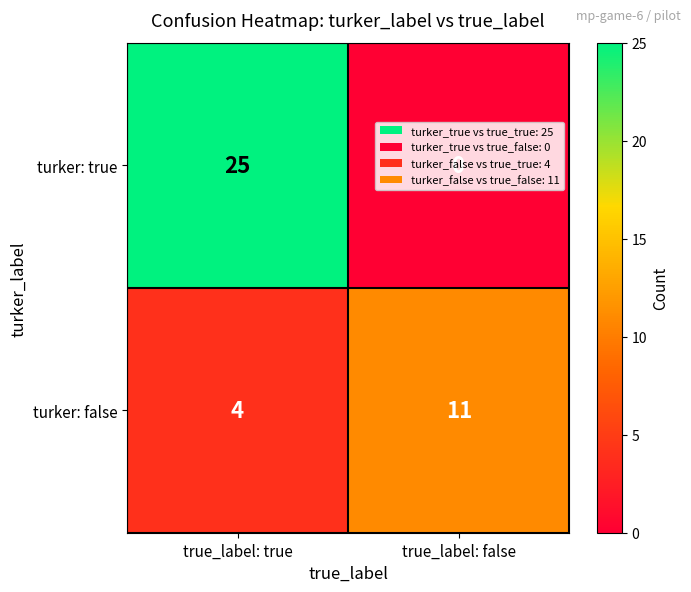

What is the difference between the highest and lowest values at true_label: true?

21